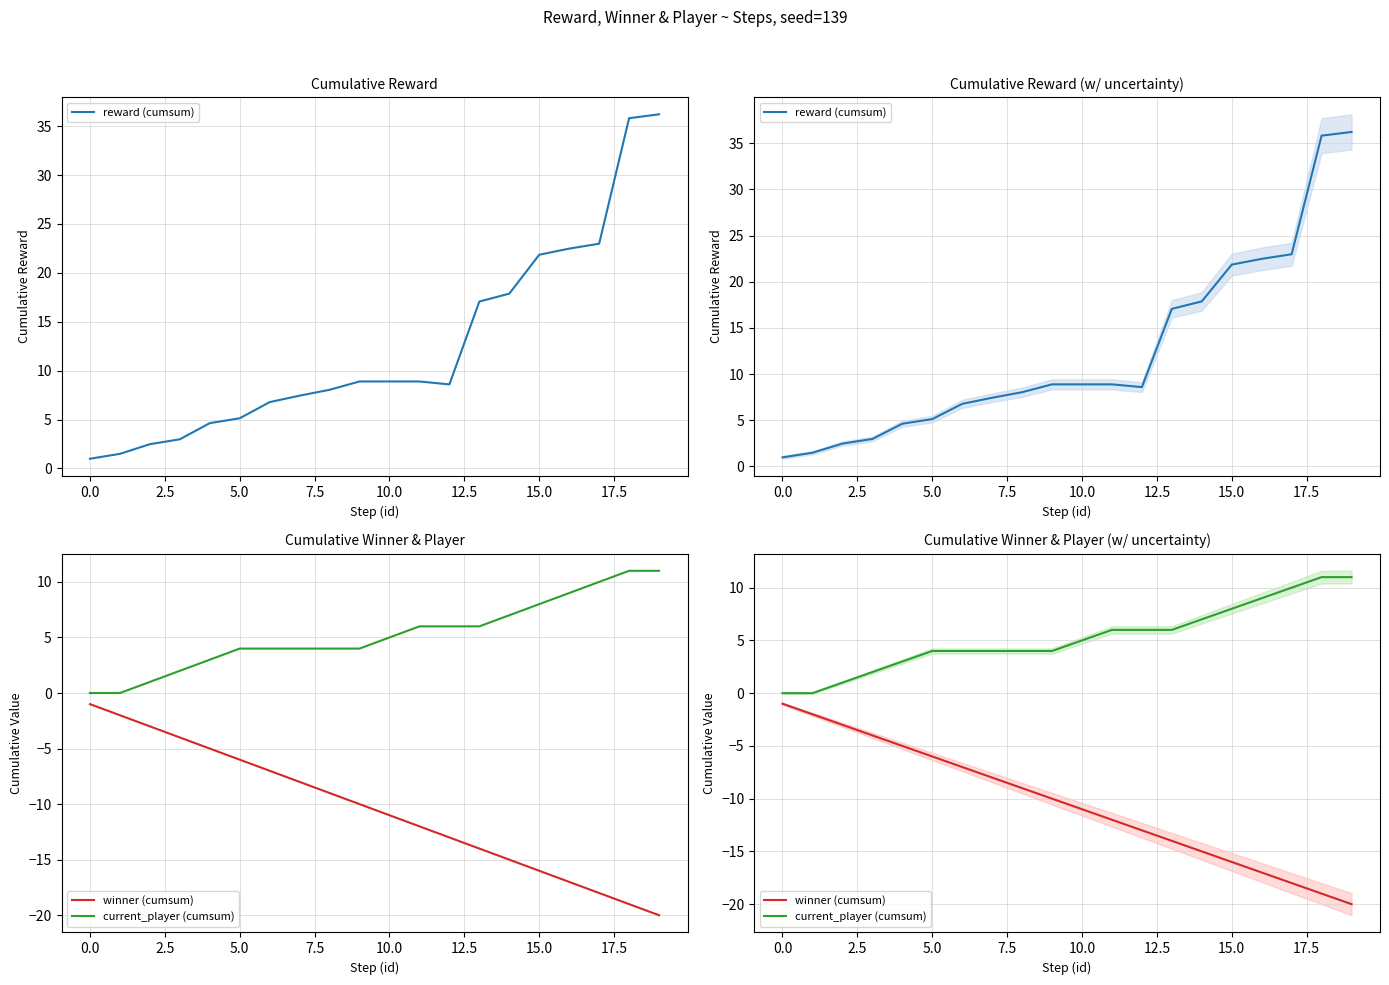

Which series has the widest spread of values?

reward (cumsum)